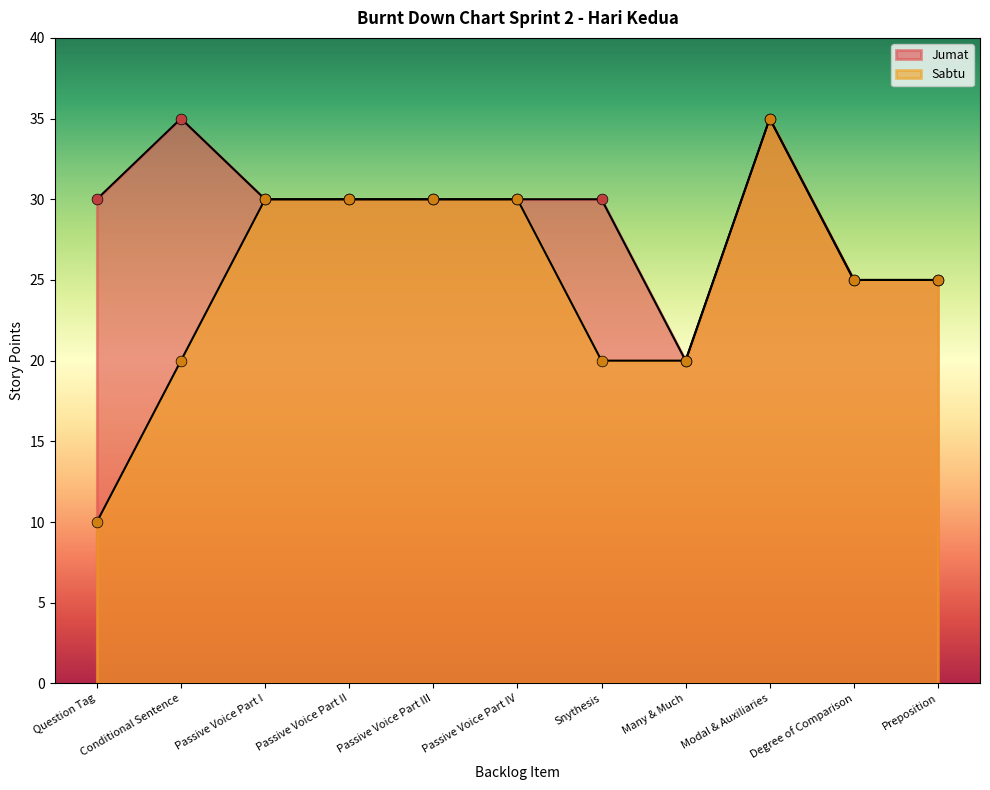

At how many categories does at least one series exceed 34?

2